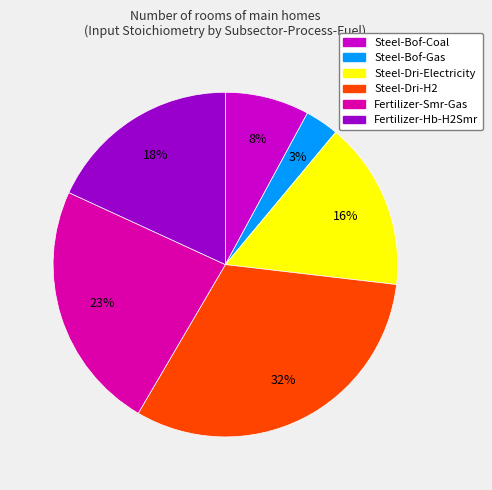

To the nearest percent, what is the difference between the Steel-Bof-Gas and Steel-Bof-Coal slice percentages?

5%